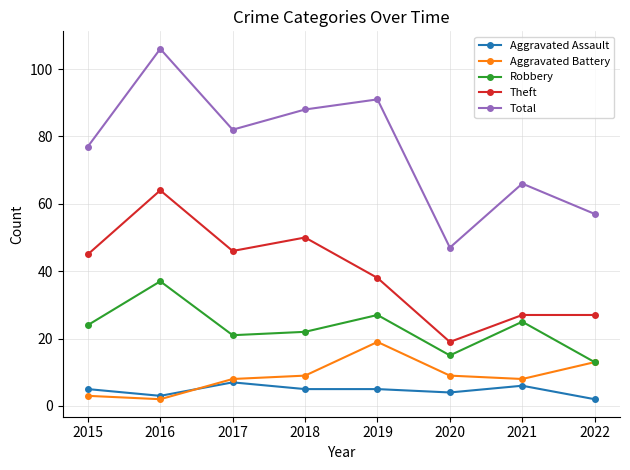

How many interior local valleys does the Total series have?

2